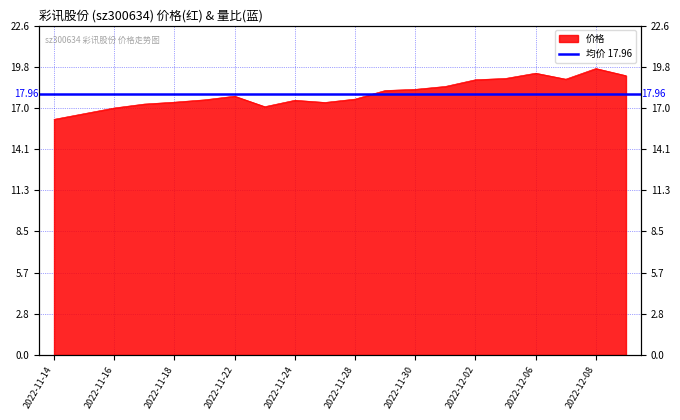

What is the maximum value shown in the chart?

19.7